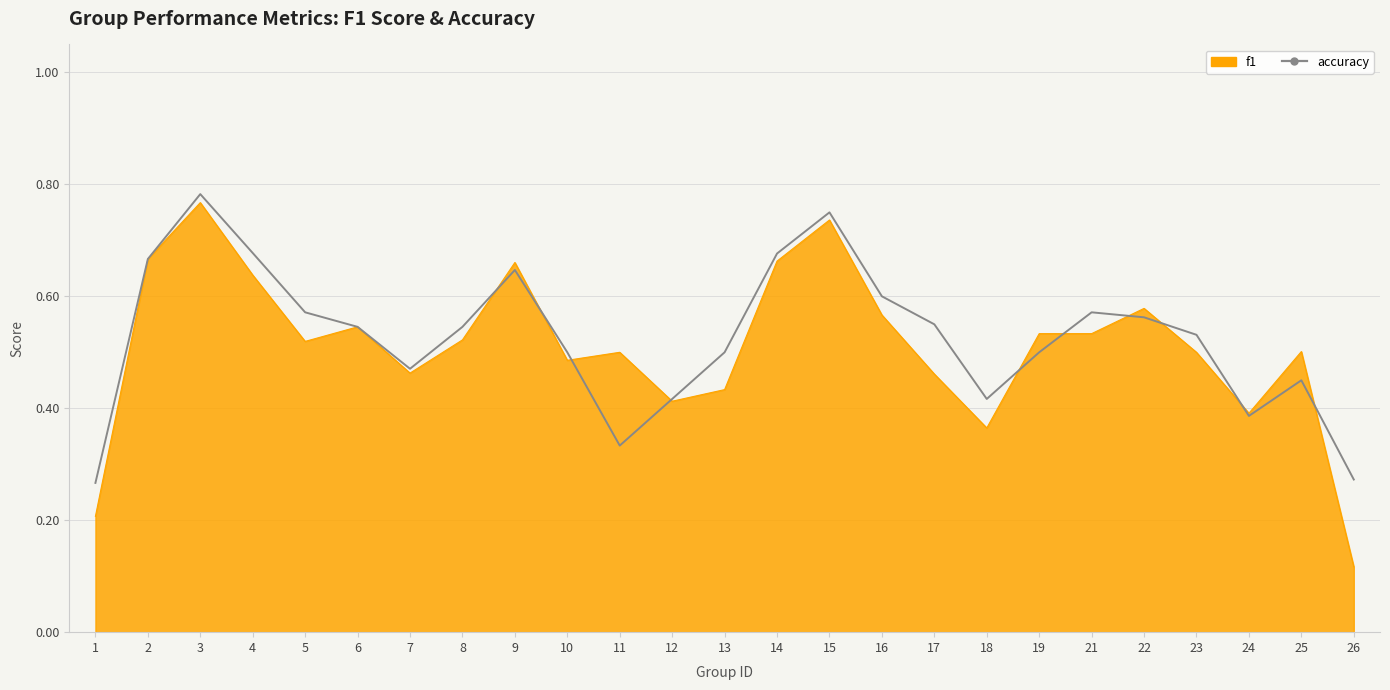

Which category has the highest value across all series?

3